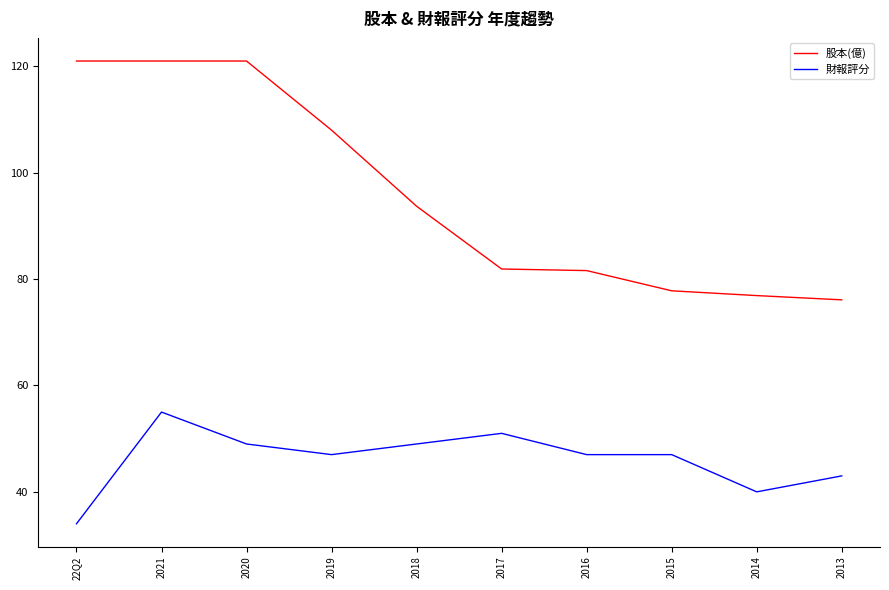

Rank the series at 2016 from highest to lowest value.

股本(億), 財報評分